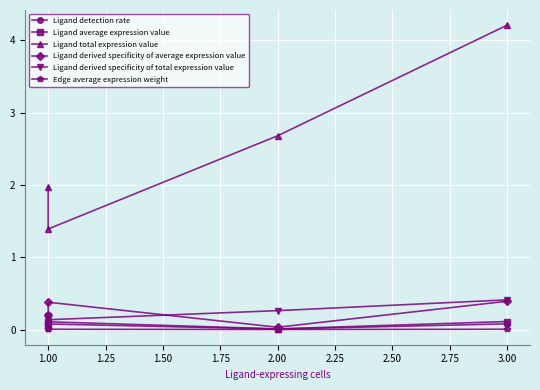

At 2.00, list the series in order from largest to smallest.

Ligand total expression value, Ligand derived specificity of total expression value, Ligand derived specificity of average expression value, Ligand average expression value, Ligand detection rate, Edge average expression weight